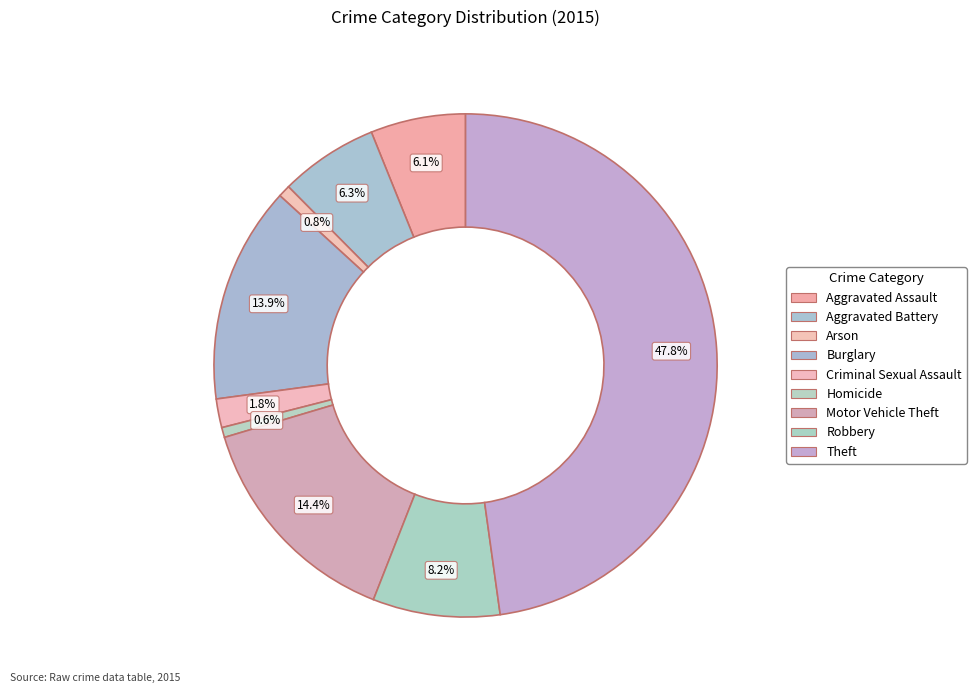

Which has a higher value, Aggravated Assault or Burglary?

Burglary